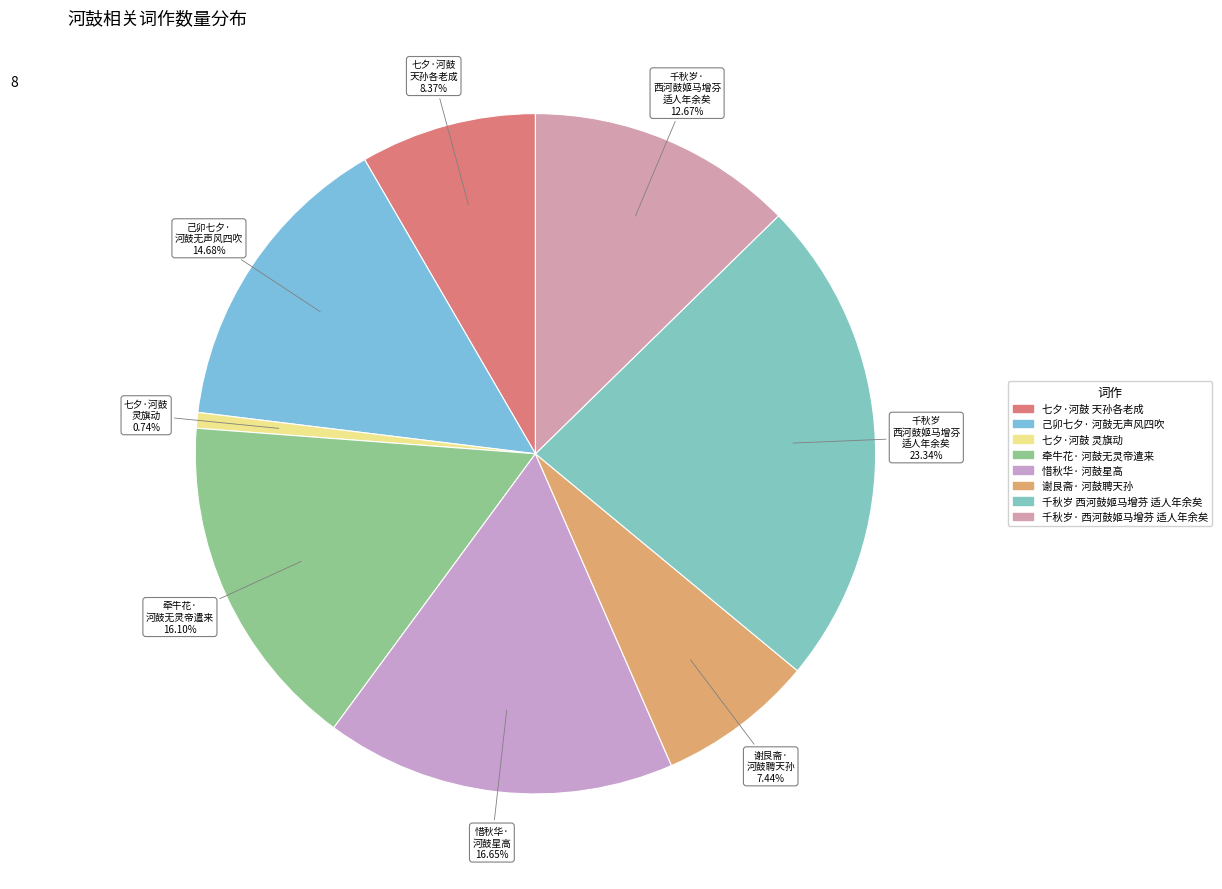

Count the number of slices in the pie.

8